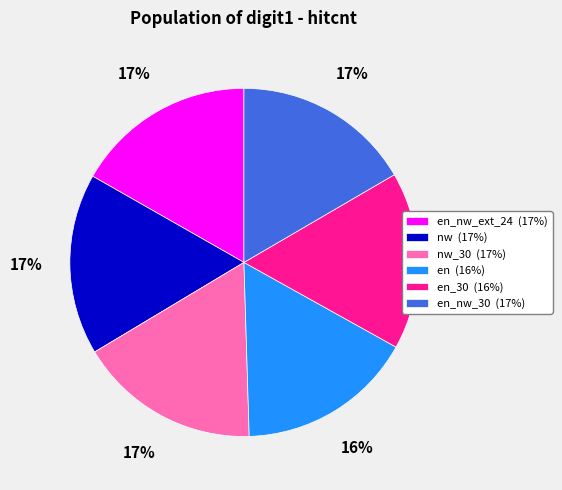

Is it true that nw_30 (17%) is 10% of the pie?

False